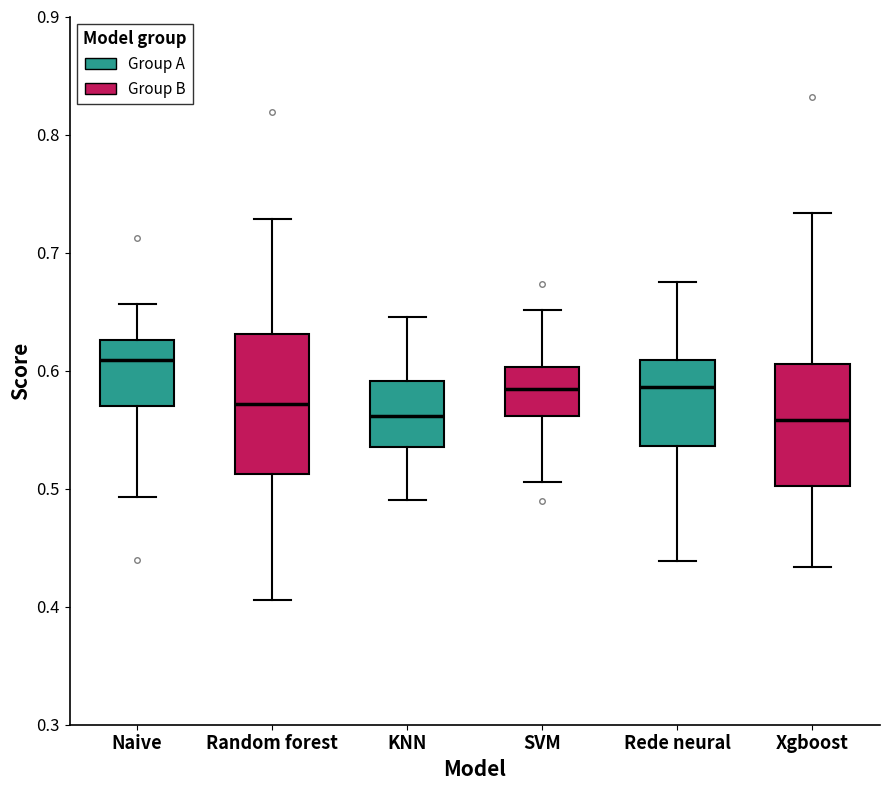

Reading left to right, read every box against the y-axis: the position of its median line, the range the box covers, and the ends of its whiskers. The values are not printed on the chart, so give them approximately, as read against the axis.

Naive: median 0.61, box 0.57 to 0.63, whiskers 0.49 to 0.66
Random forest: median 0.57, box 0.51 to 0.63, whiskers 0.41 to 0.73
KNN: median 0.56, box 0.54 to 0.59, whiskers 0.49 to 0.65
SVM: median 0.58, box 0.56 to 0.60, whiskers 0.51 to 0.65
Rede neural: median 0.59, box 0.54 to 0.61, whiskers 0.44 to 0.68
Xgboost: median 0.56, box 0.50 to 0.61, whiskers 0.43 to 0.73